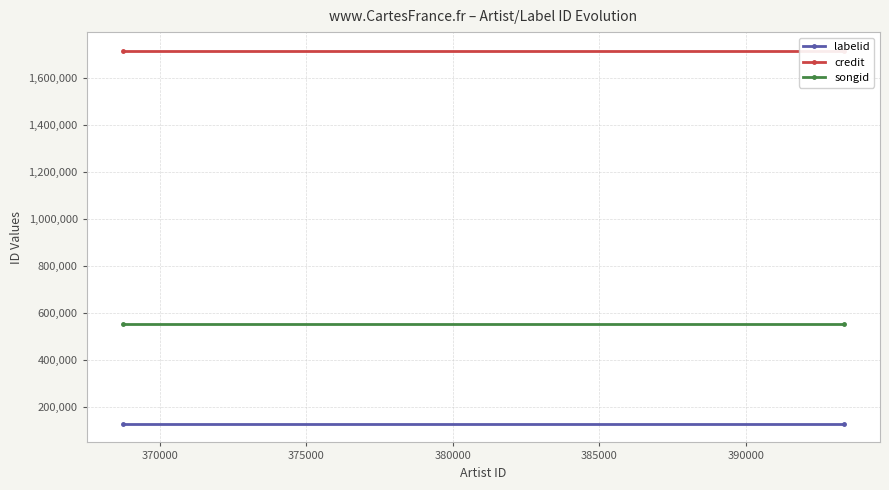

What is the value of the labelid point at the 1st from the left?

127335.7